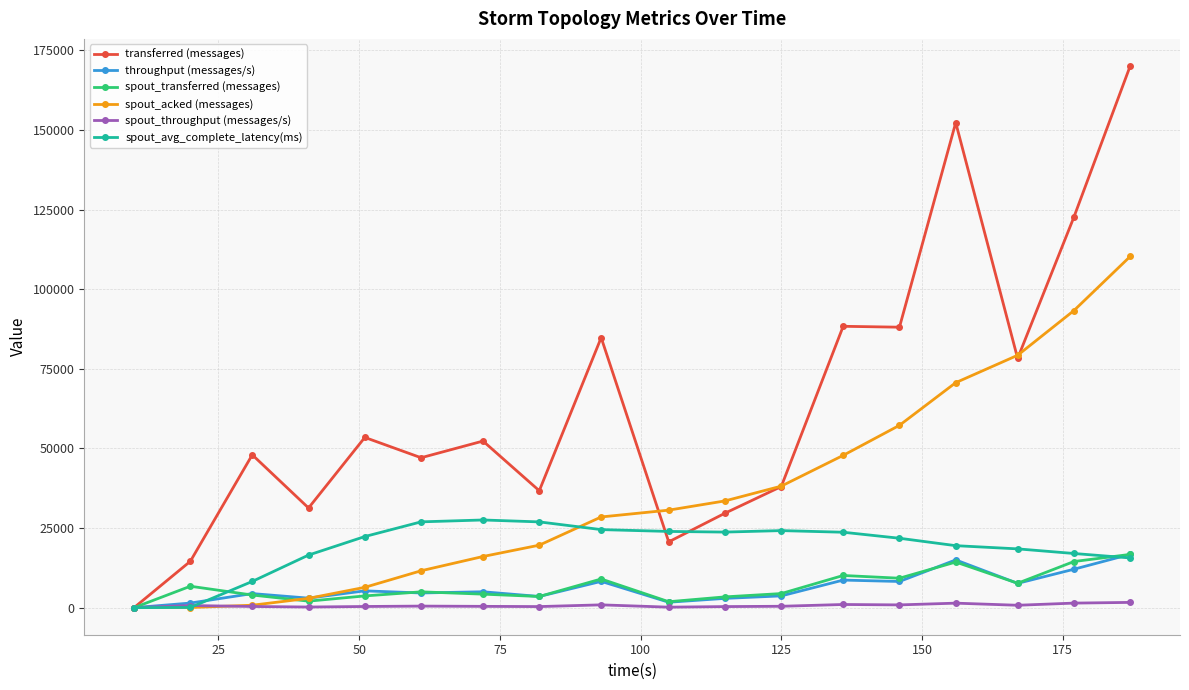

Which series has the largest total across all categories?

transferred (messages)